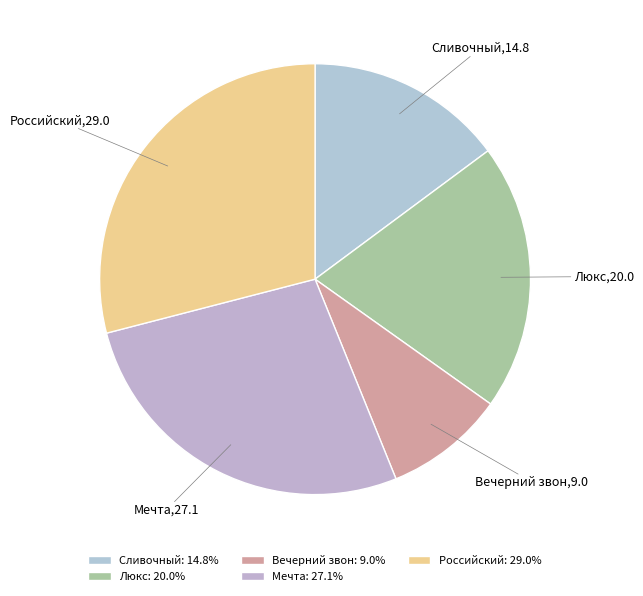

Which has a higher value, Вечерний звон or Российский?

Российский